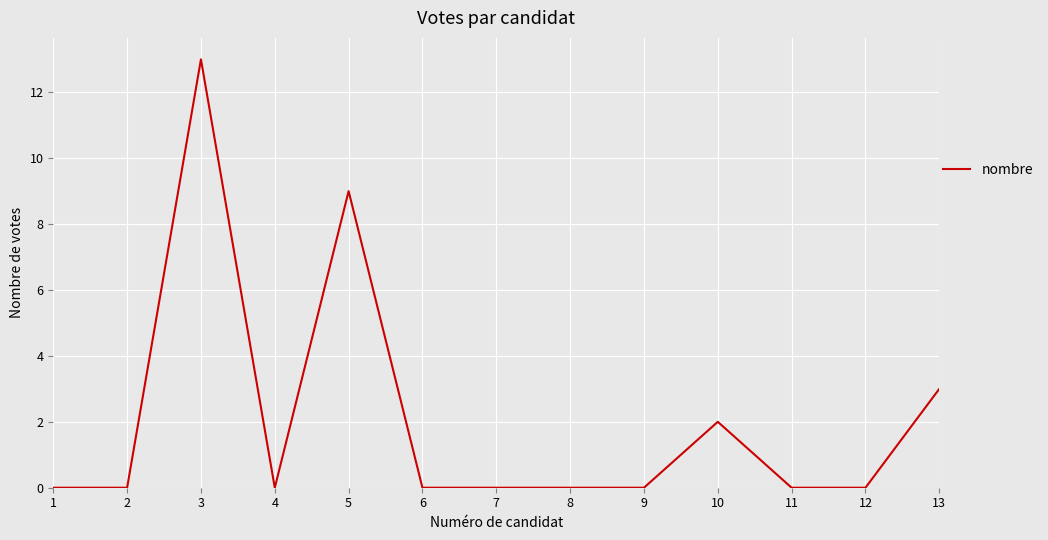

Approximately how many times larger is the value at 3 compared to 13?

4.3